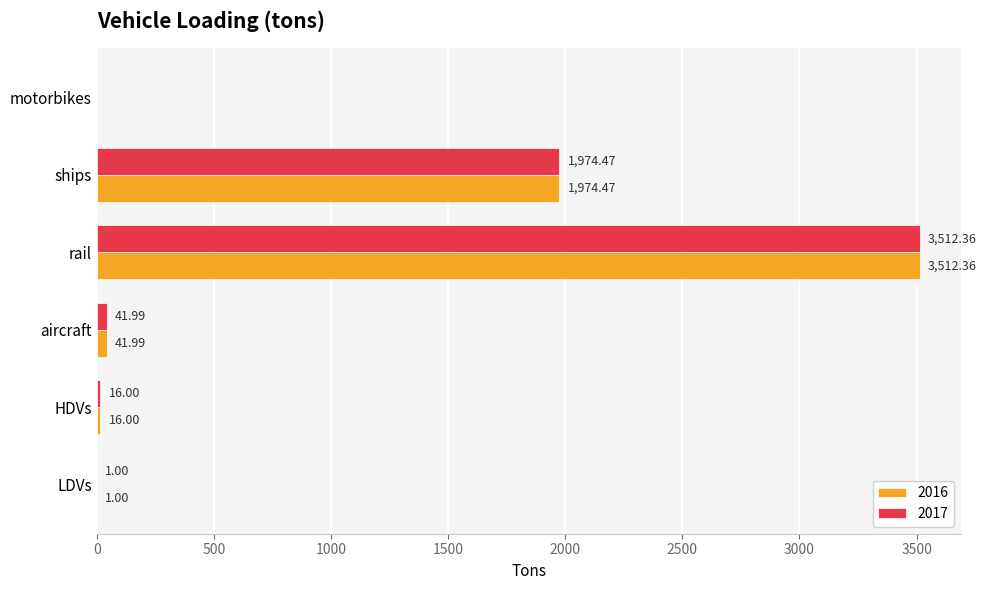

Is the value of 2016 at aircraft greater than the value of 2017 at ships?

No